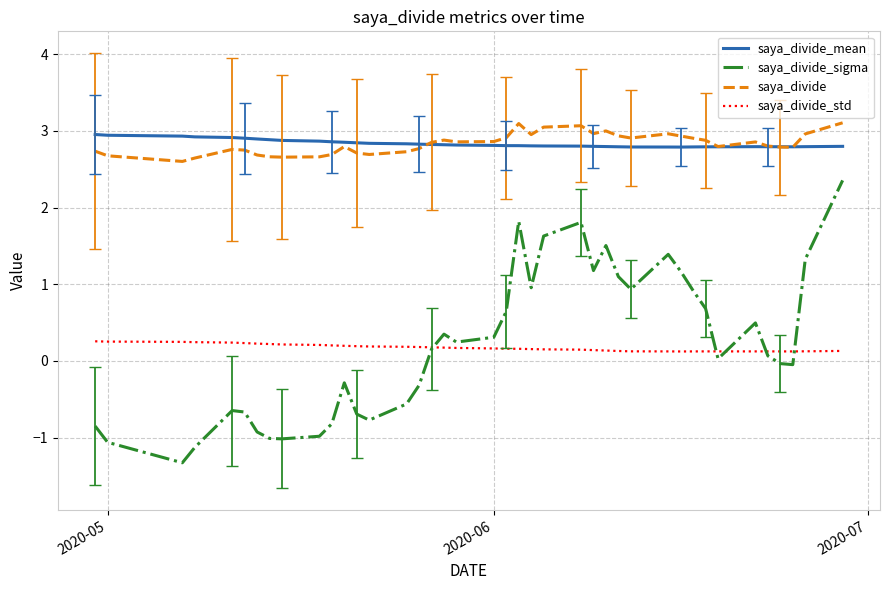

Which series has the largest range (max minus min)?

saya_divide_sigma